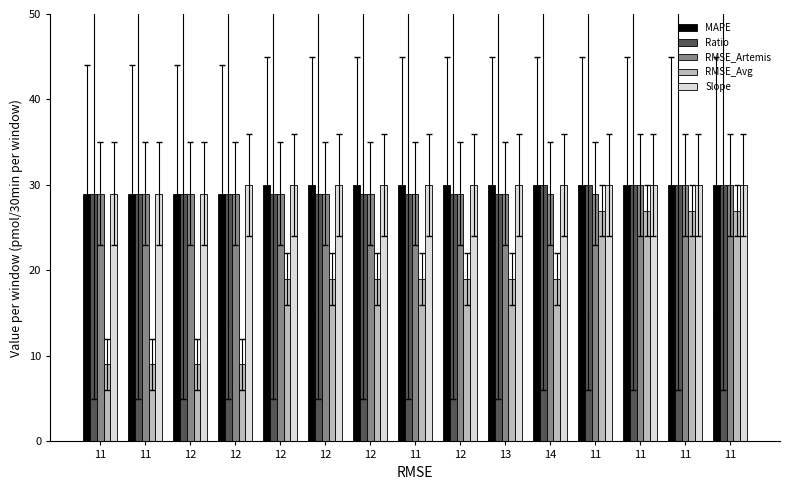

At which category is the sum across all series the highest?

11